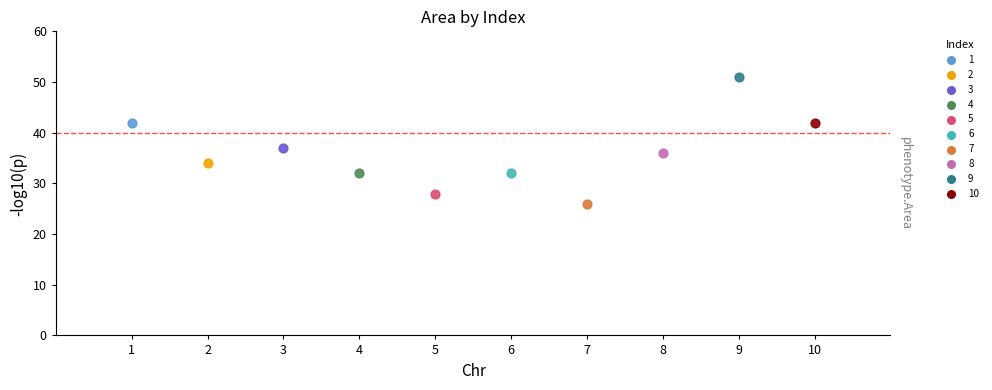

What are all the series names shown in the legend?

1, 2, 3, 4, 5, 6, 7, 8, 9, 10